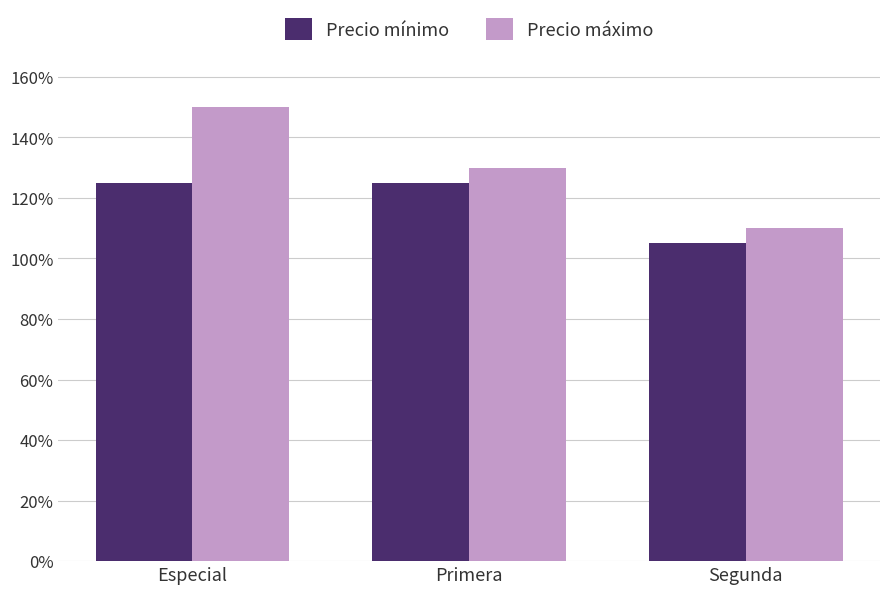

What is the label of the 3rd bar from the right?

Especial